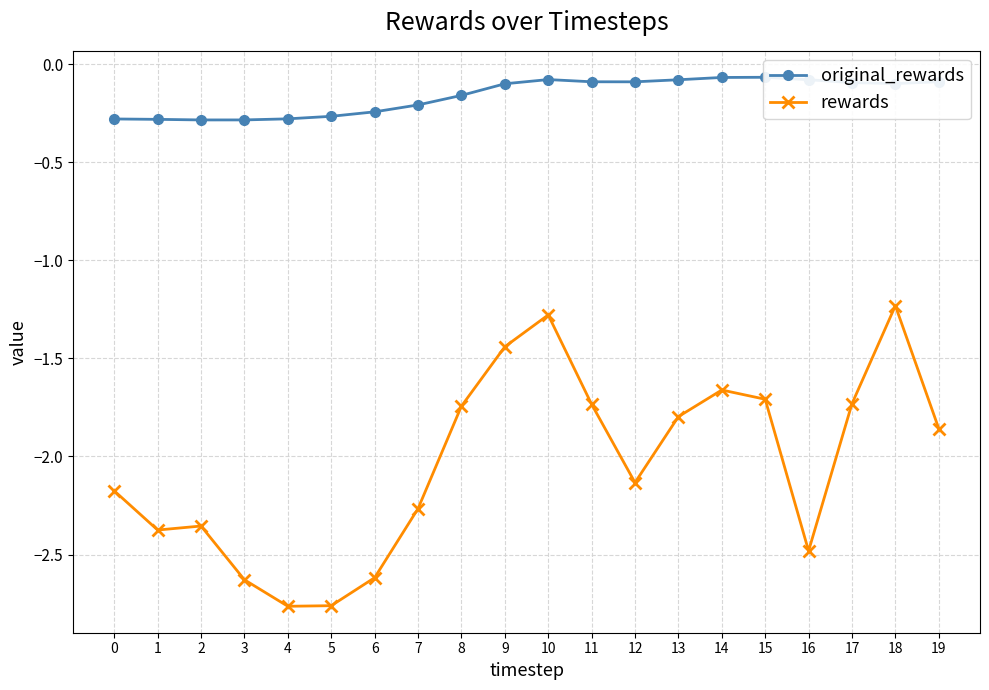

At 9, list the series in order from smallest to largest.

rewards, original_rewards